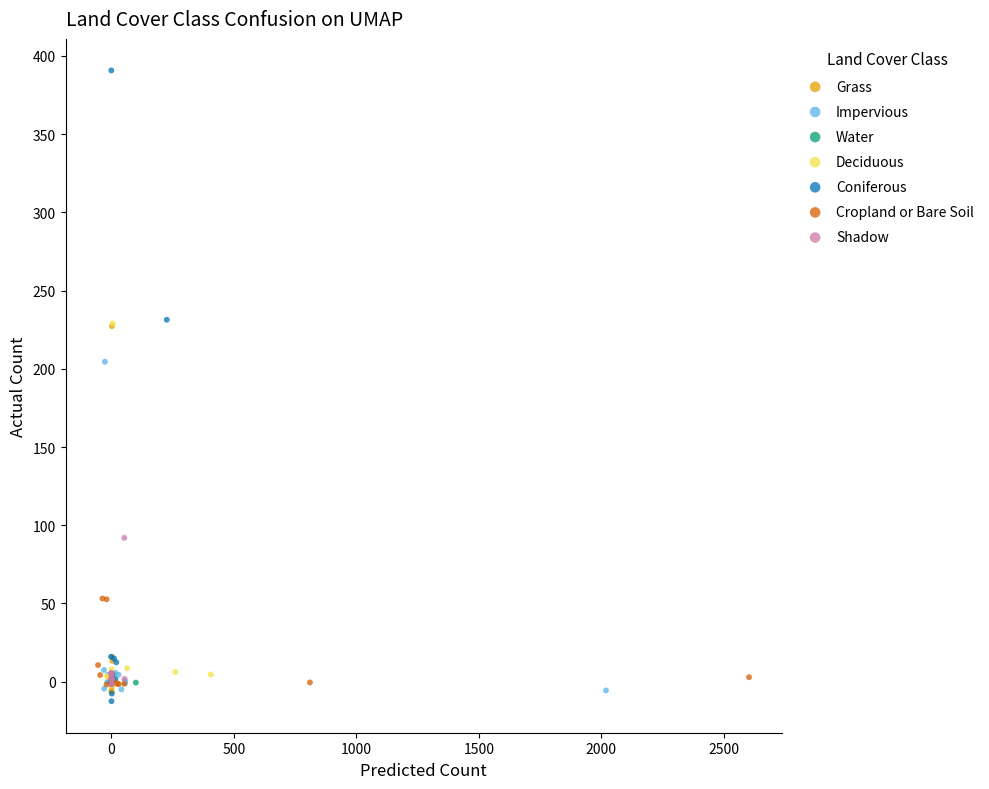

Which series has the widest spread of Y values?

Coniferous